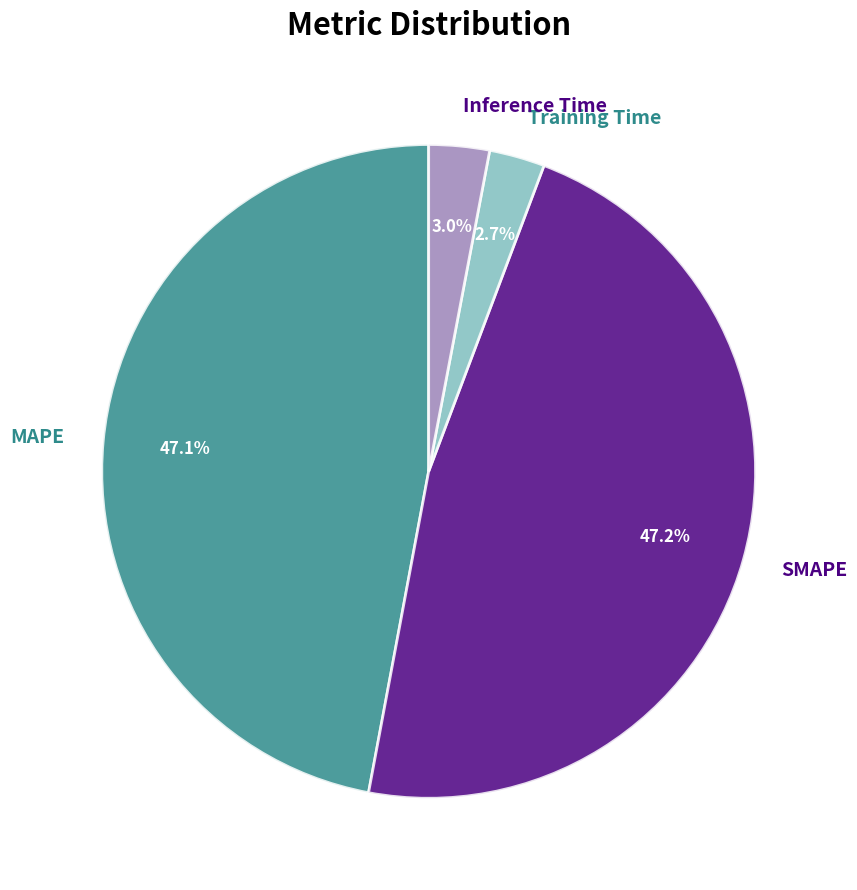

What percentage is the SMAPE slice, to the nearest percent?

47%